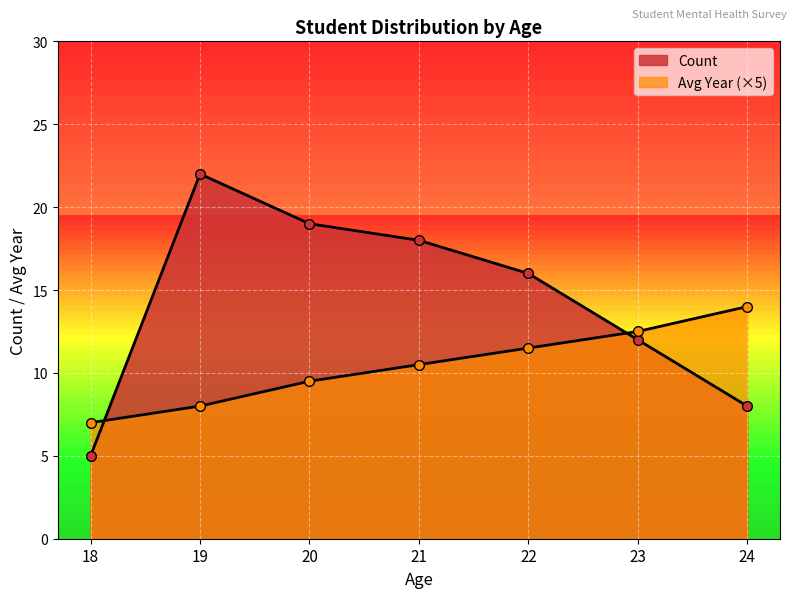

True or false: Count has a value of 3.5 at 18.

False